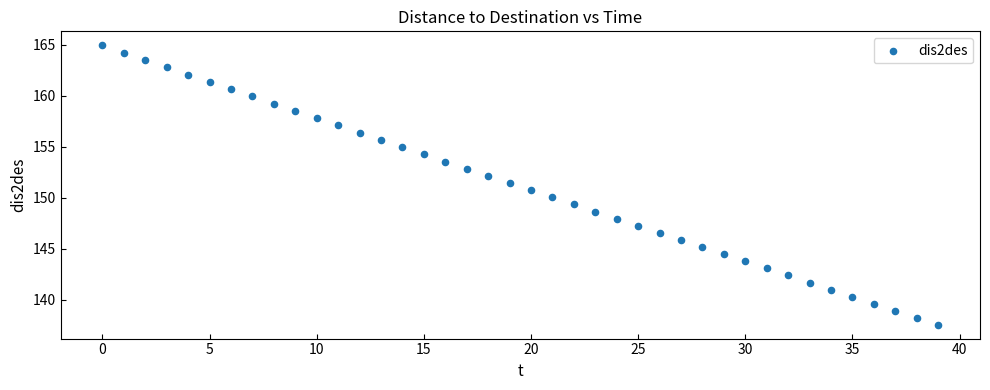

What is the range of Y values (max minus min)?

27.4